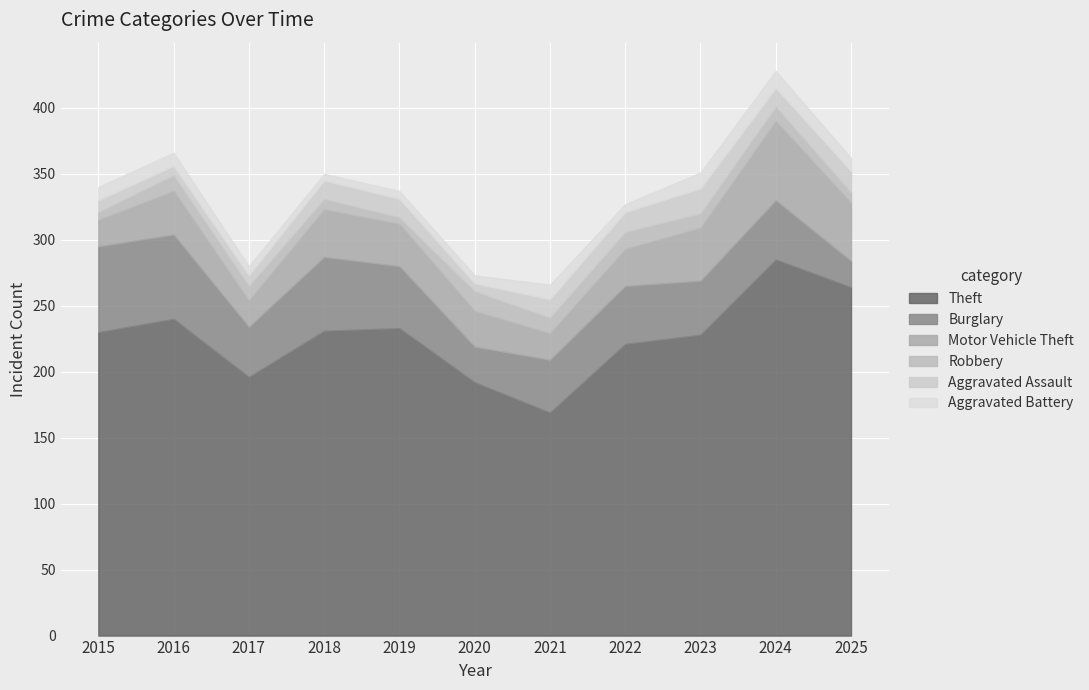

True or false: Aggravated Battery has more than 0 interior local peaks.

True